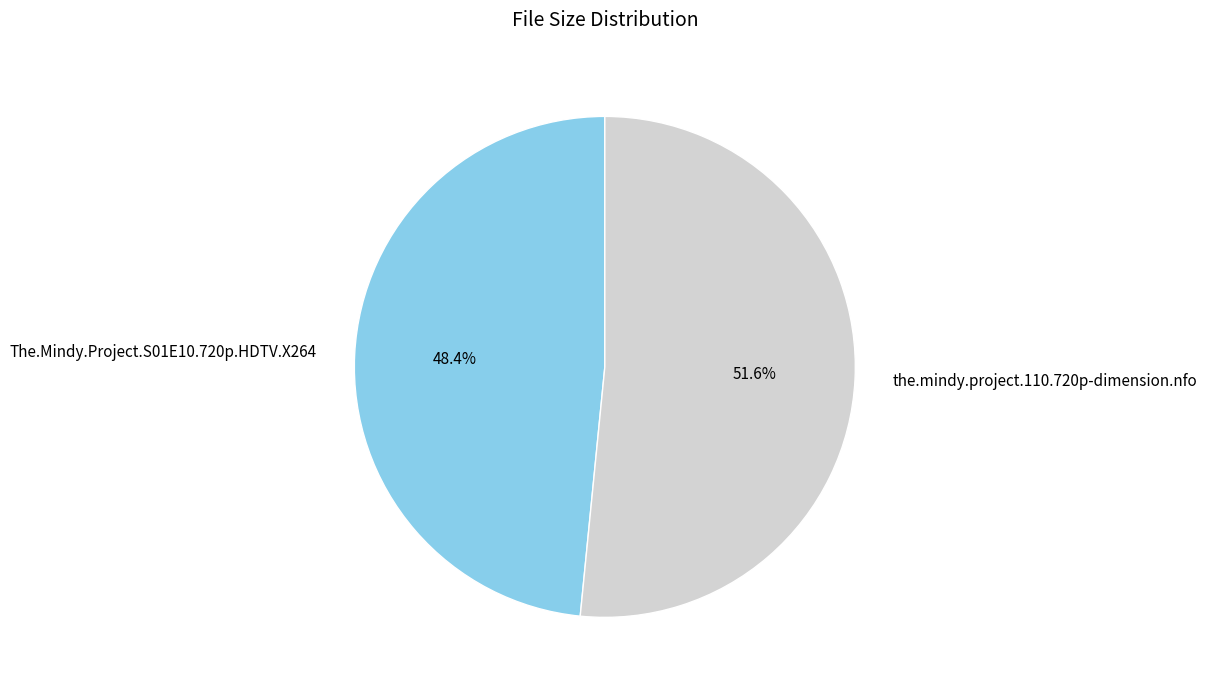

To the nearest percent, what portion does The.Mindy.Project.S01E10.720p.HDTV.X264 represent?

48%